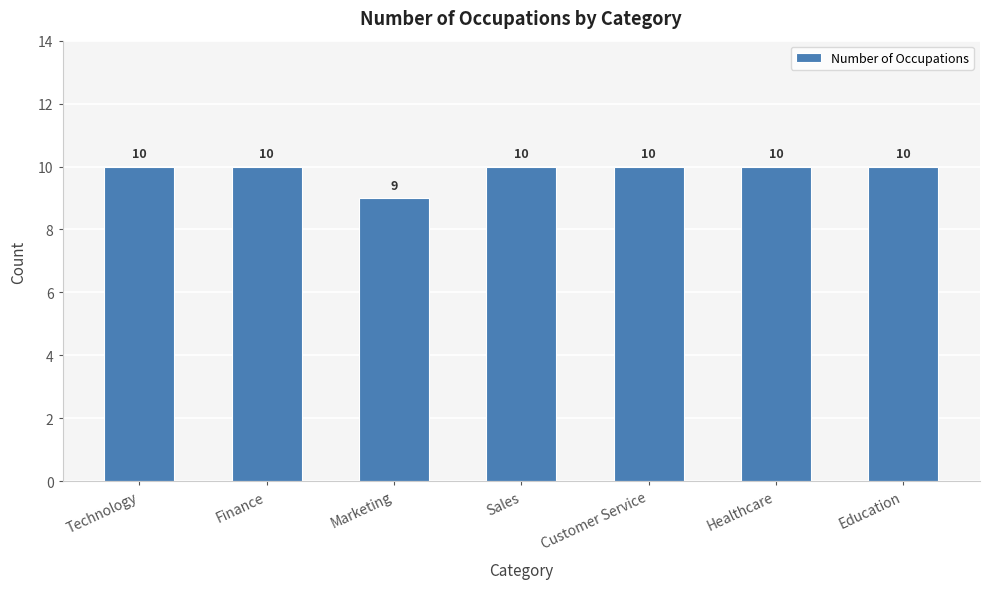

What is the value of the 1st bar from the left?

10